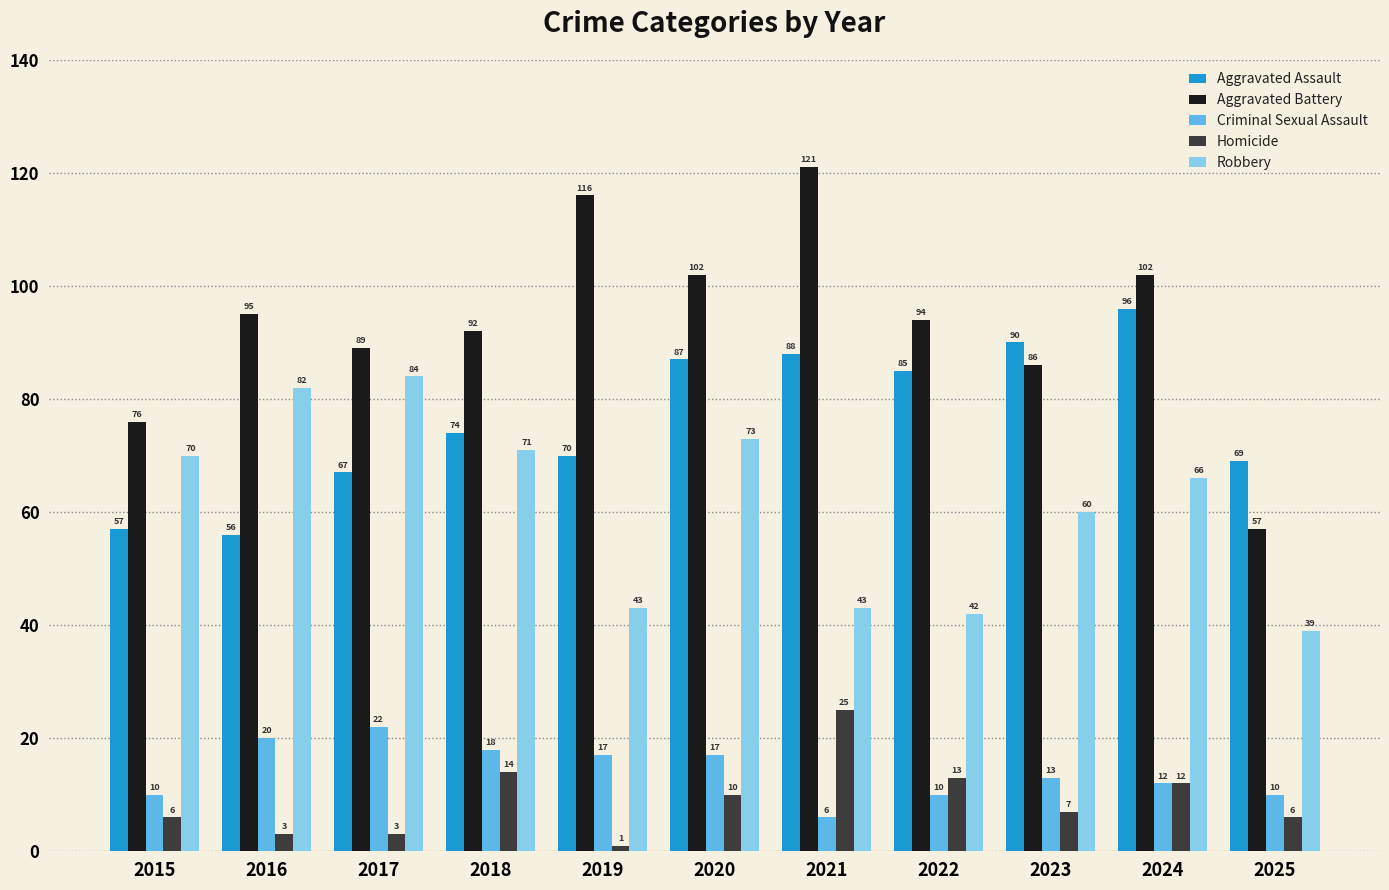

What are all the series names shown in the legend?

Aggravated Assault, Aggravated Battery, Criminal Sexual Assault, Homicide, Robbery